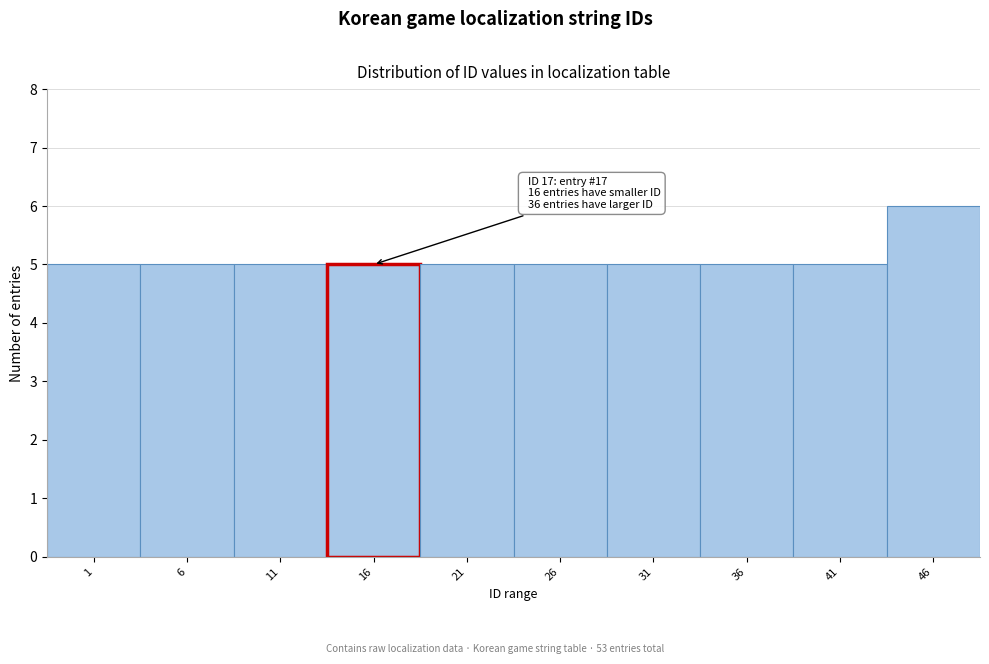

Reading right to left, extract all data points from this chart.

6	5	5	5	5	5	5	5	5	5